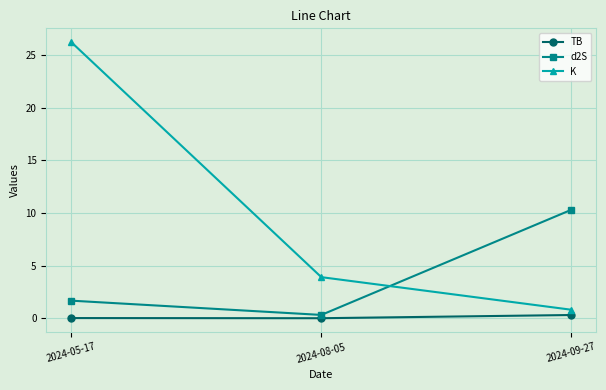

Is it true that K equals 0.8 at 2024-09-27?

True